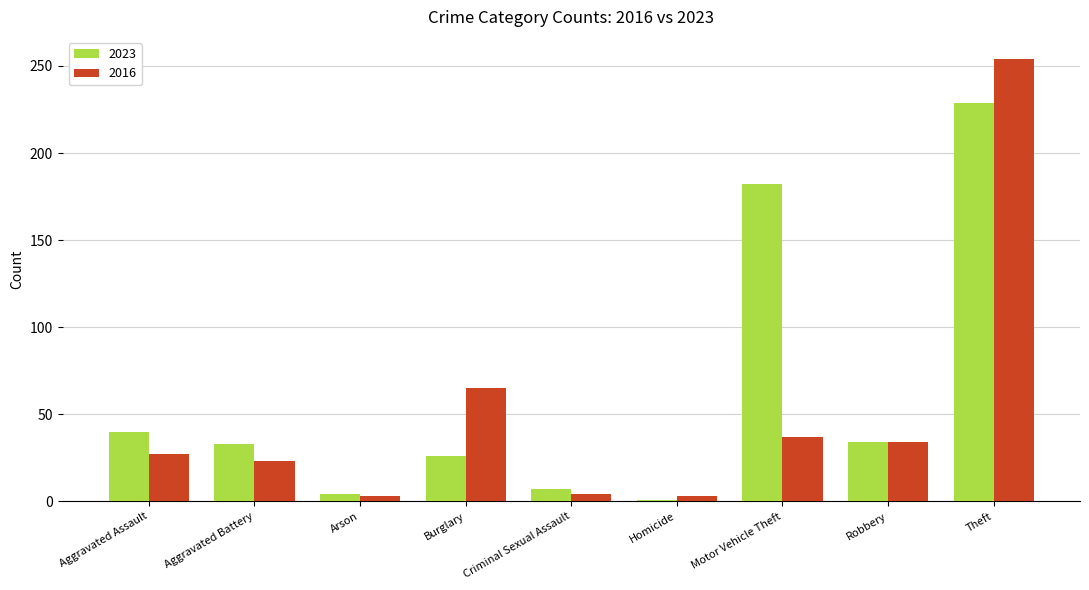

What is the label of the 5th bar from the left?

Criminal Sexual Assault